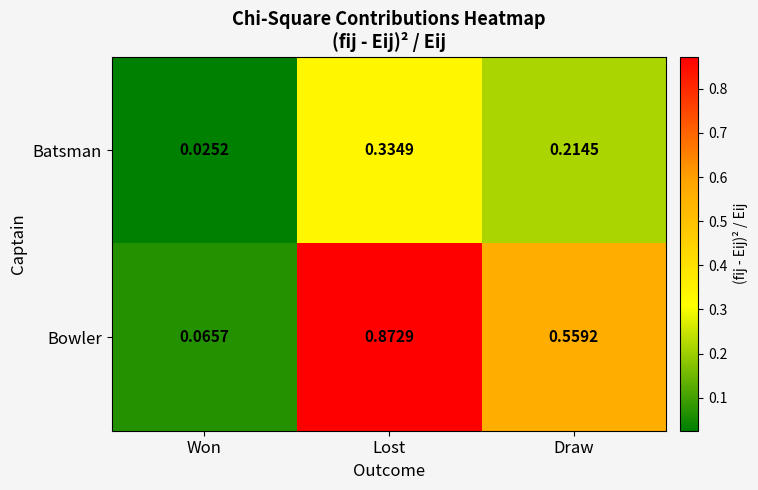

Which series has the widest spread of values?

Bowler